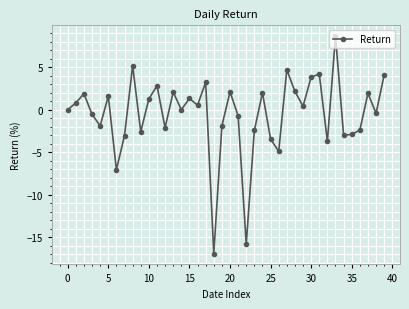

True or false: there are more than 2 points higher than both neighbors.

True